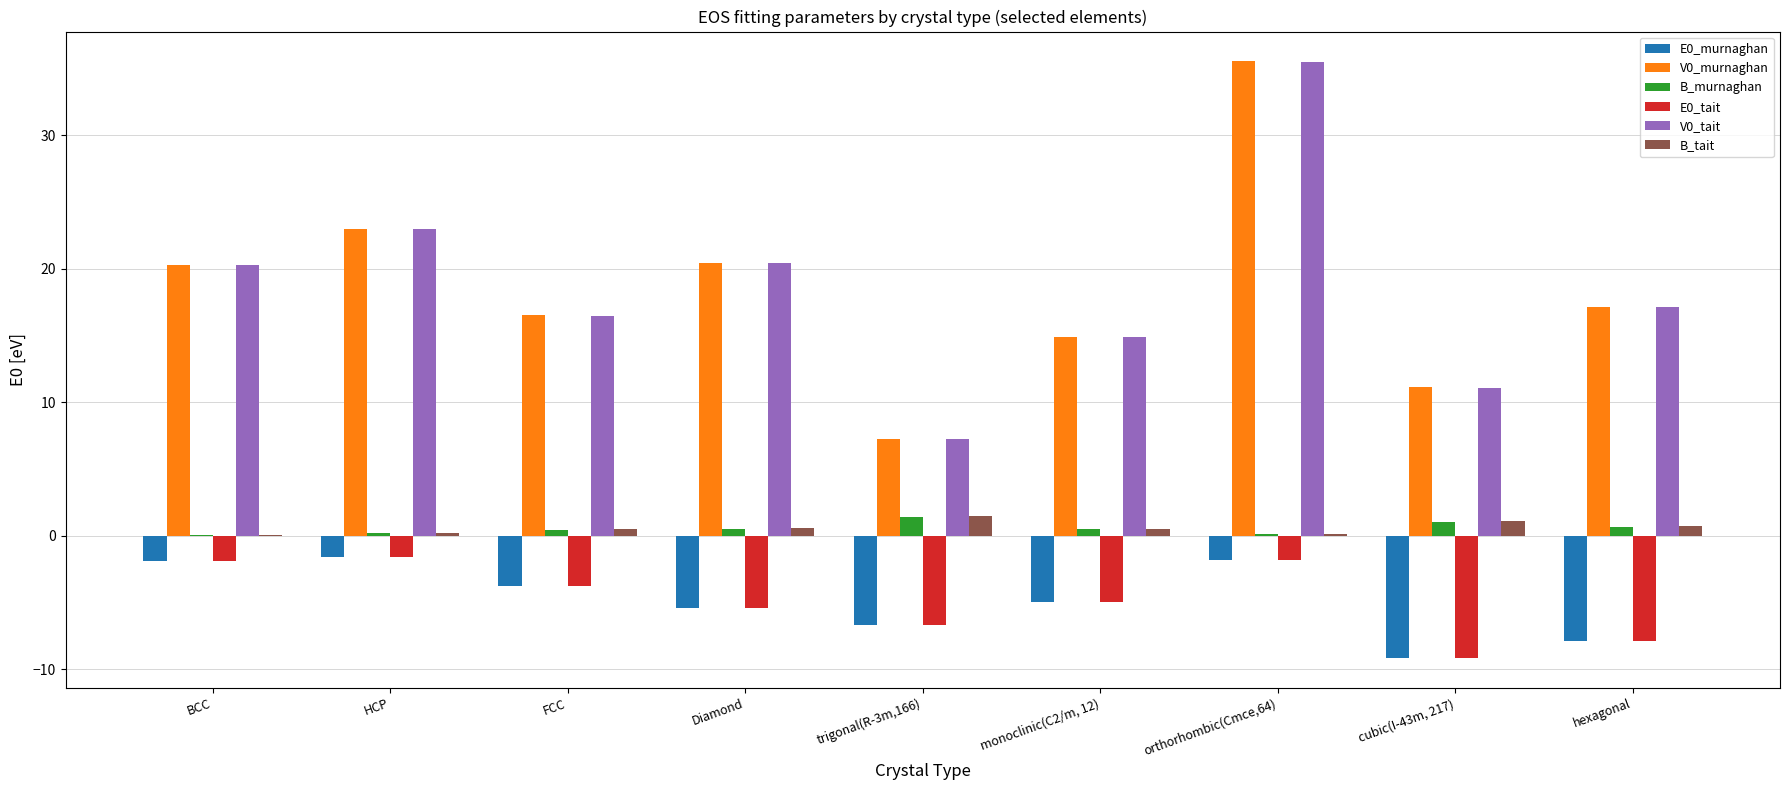

What are all the series names shown in the legend?

E0_murnaghan, V0_murnaghan, B_murnaghan, E0_tait, V0_tait, B_tait